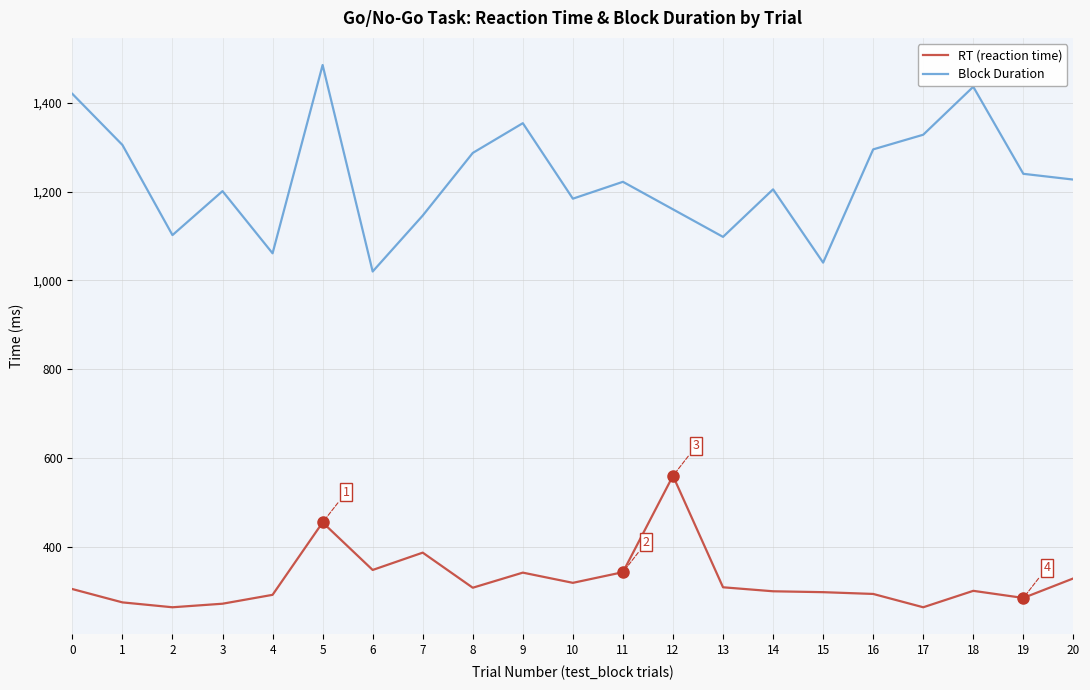

Rank the series by their average value, from lowest to highest.

RT (reaction time), Block Duration